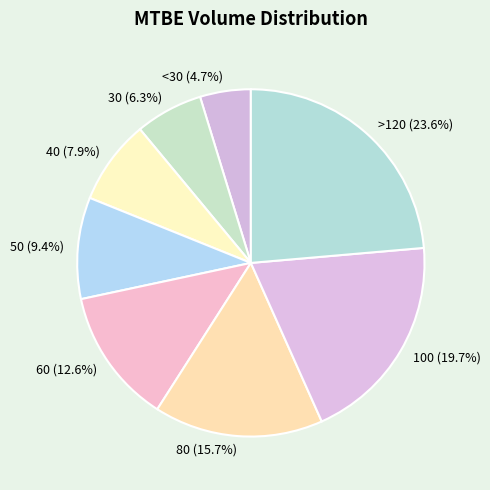

Rank the categories by value from highest to lowest.

>120, 100, 80, 60, 50, 40, 30, <30